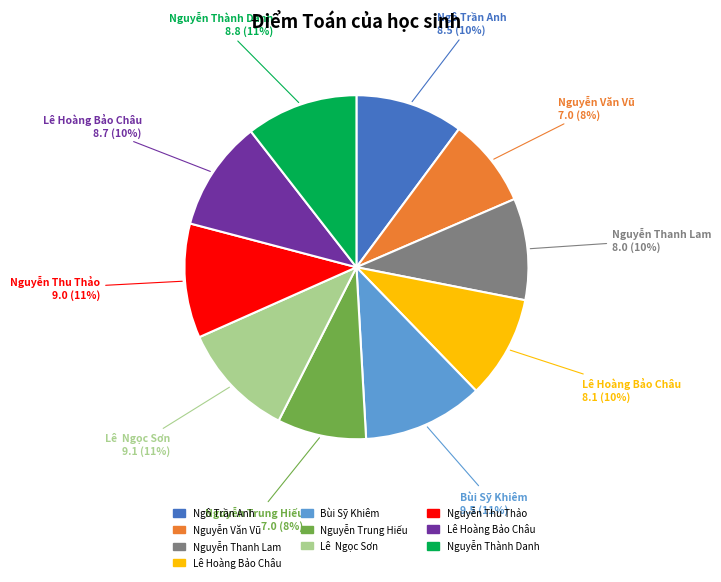

How many slices are in this pie chart?

10